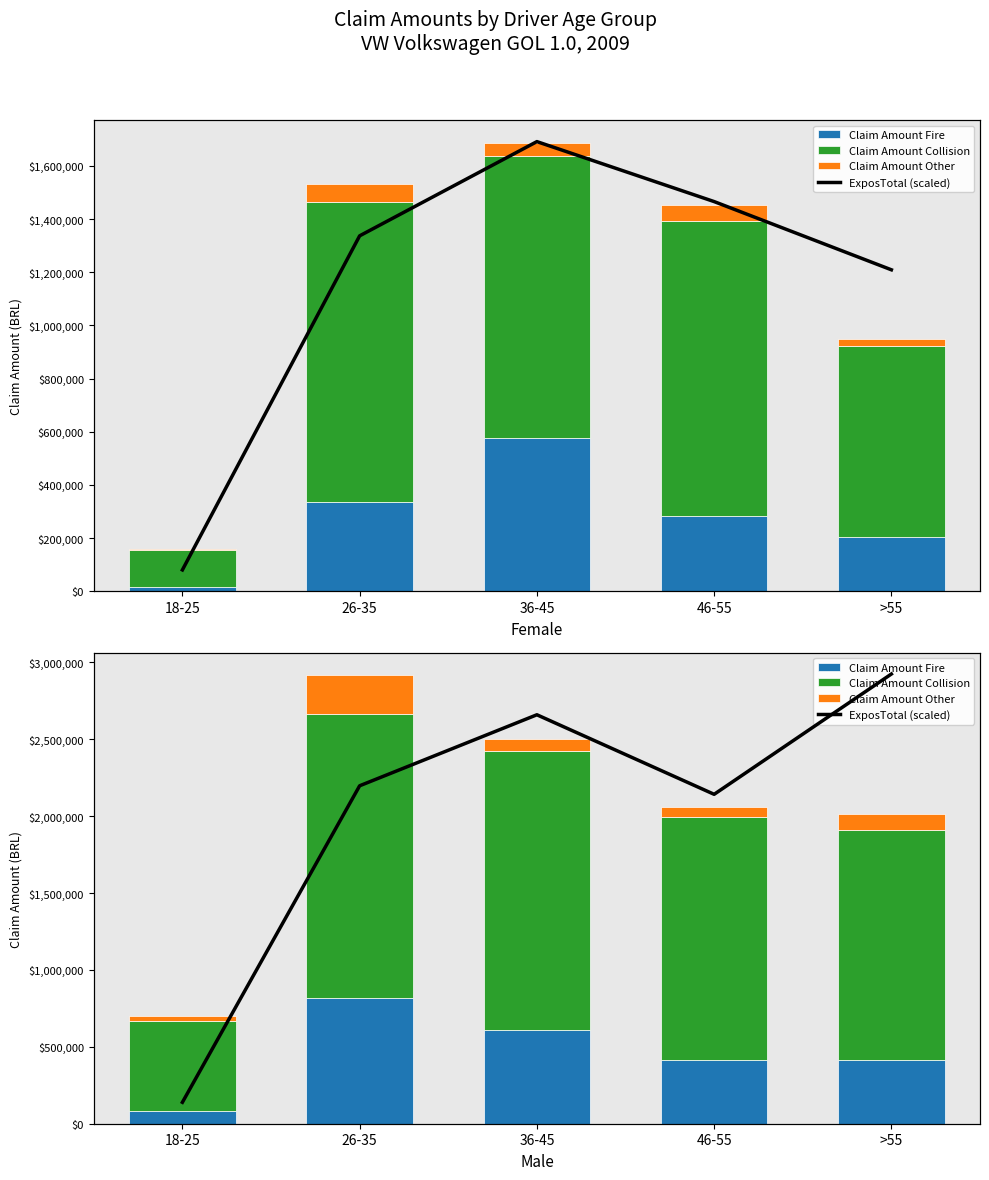

What is the label of the 5th bar from the right?

18-25